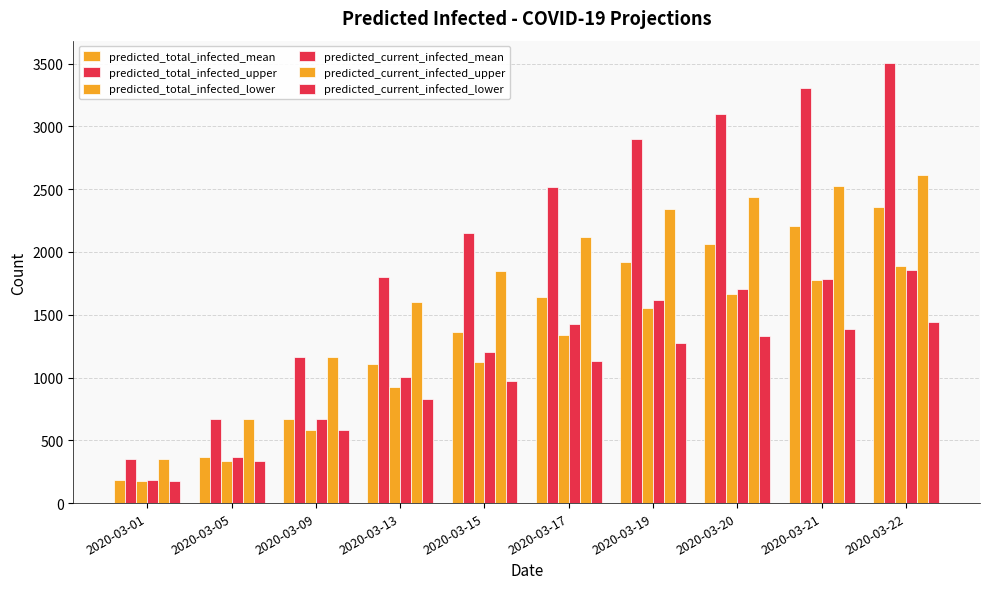

How many categories are shown in the chart?

10